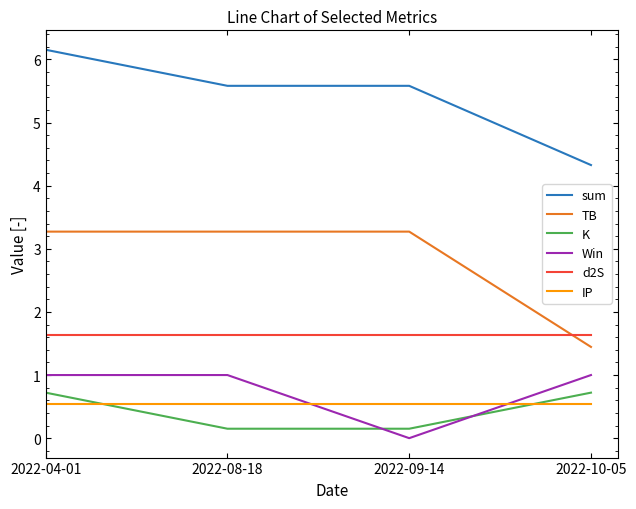

The value of sum at 2022-04-01 is 6.2. True or false?

True